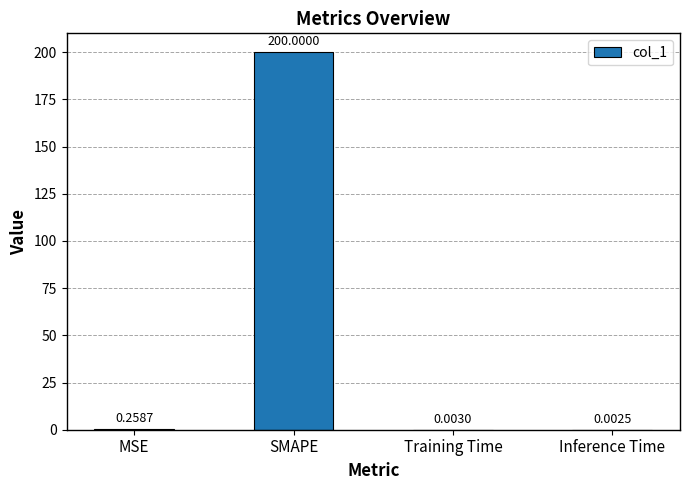

Are the bars grouped side by side (vs. stacked)?

No